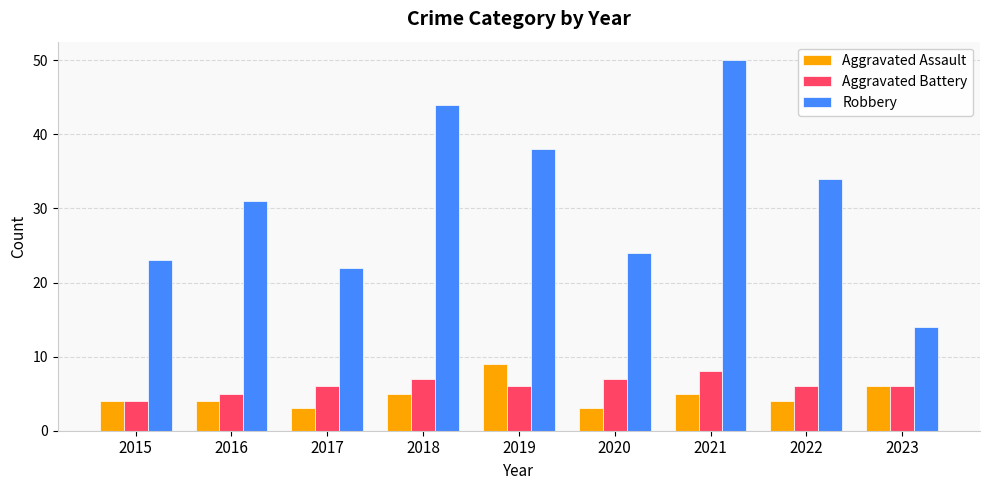

Read the Aggravated Battery value at 2022.

6